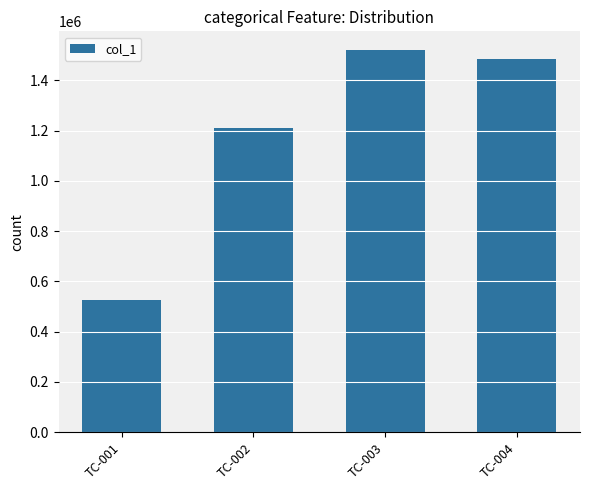

Rank the categories by value from lowest to highest.

TC-001, TC-002, TC-004, TC-003